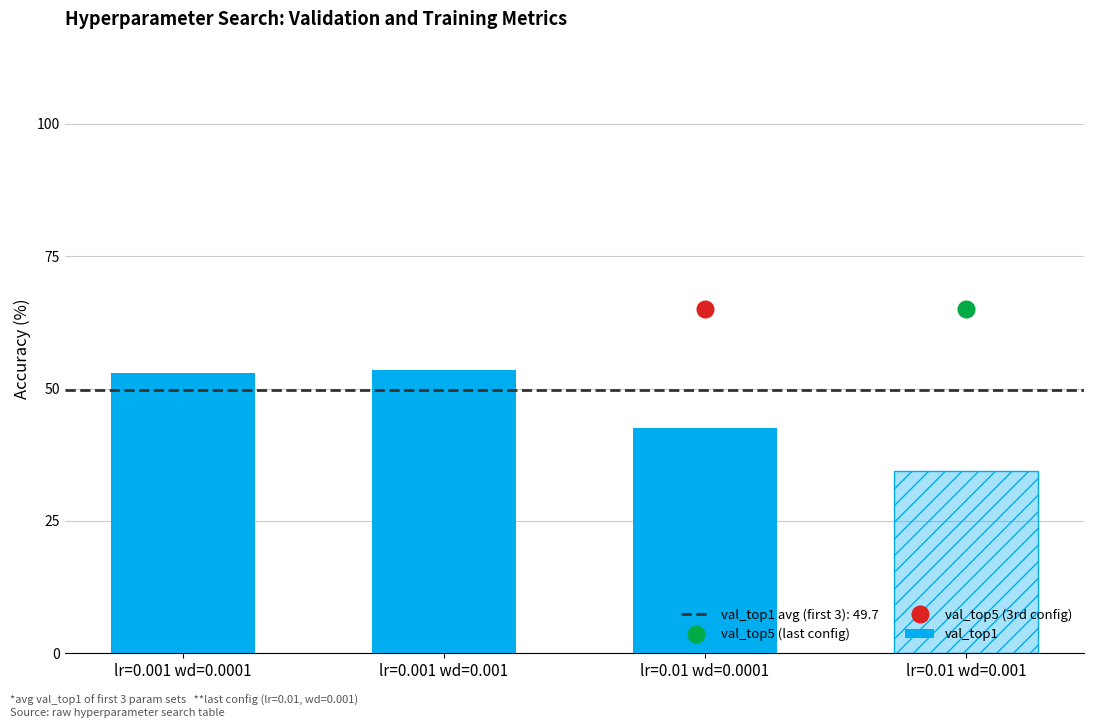

What is the sum of the values at lr=0.01 wd=0.0001 and lr=0.001 wd=0.0001?

95.5